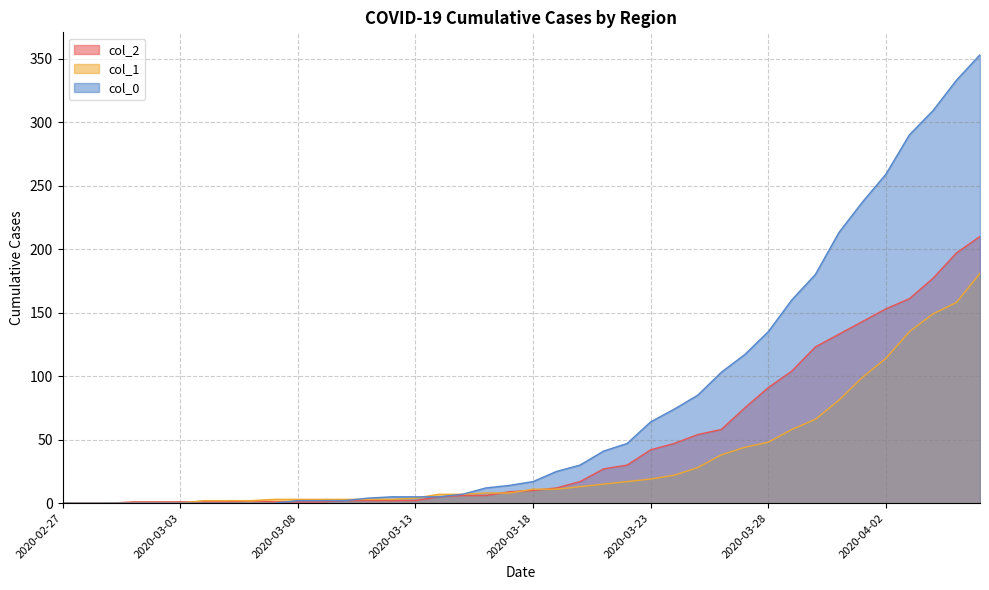

How many categories are shown in the chart?

40